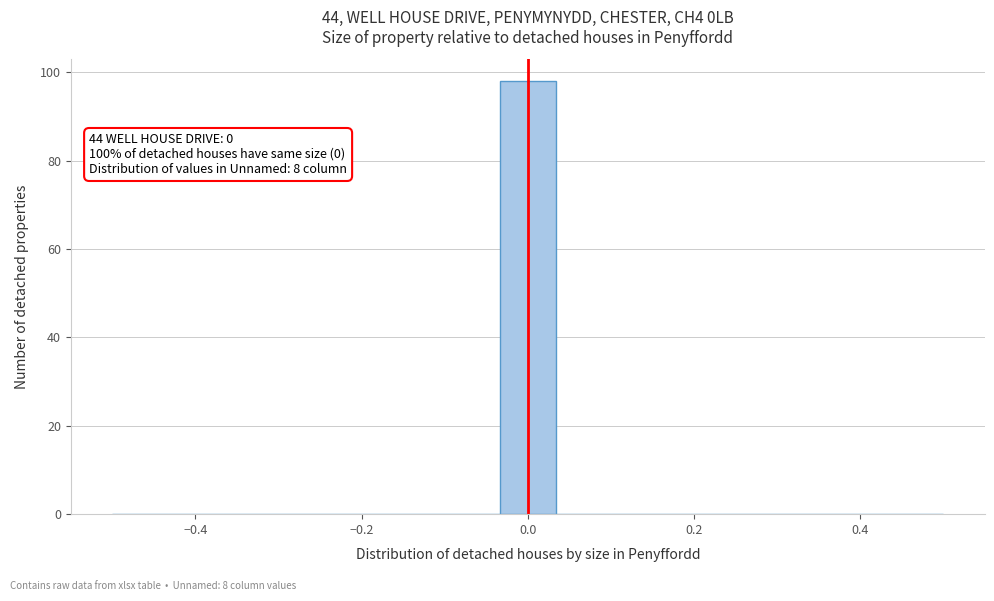

Read against the x-axis, roughly where is the centre of the tallest bar?

0.00